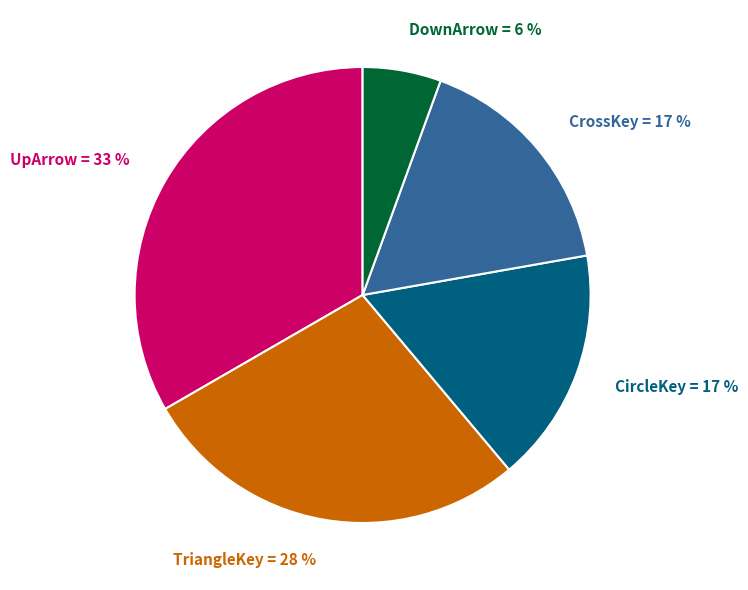

Combined, do CircleKey = 17 % and TriangleKey = 28 % account for over 50%?

No